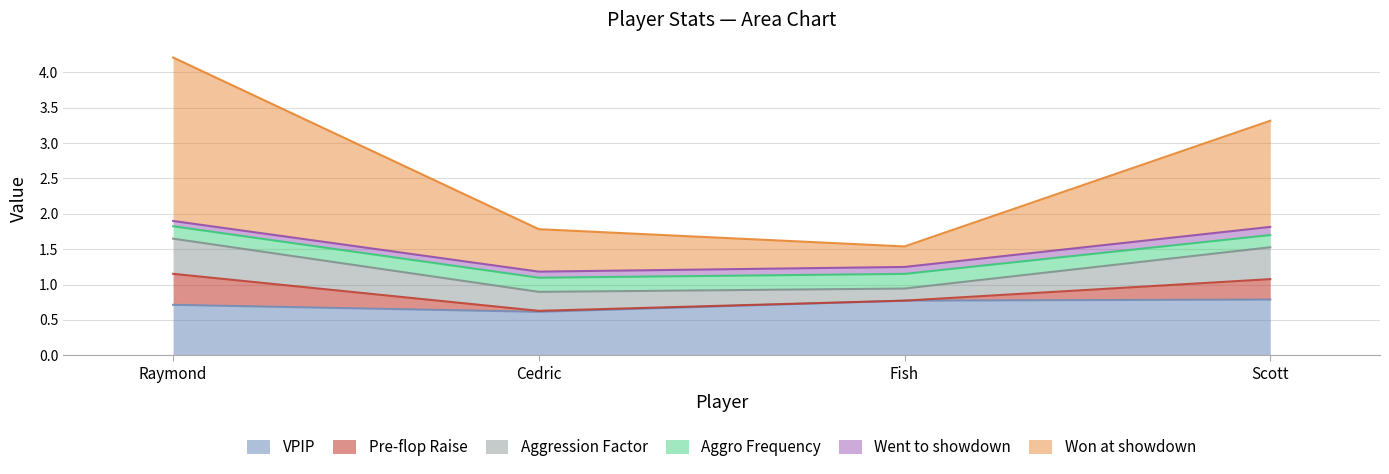

True or false: Aggression Factor has more than 2 interior local peaks.

False